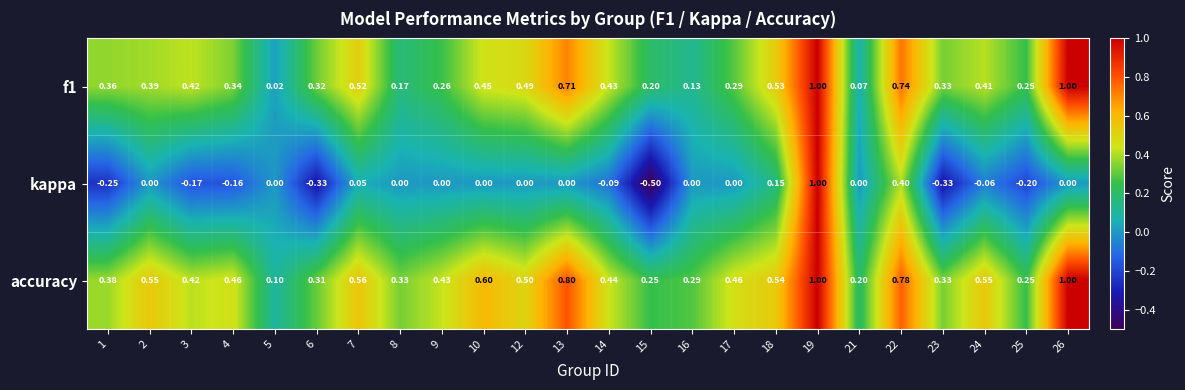

Which series has the largest range (max minus min)?

kappa